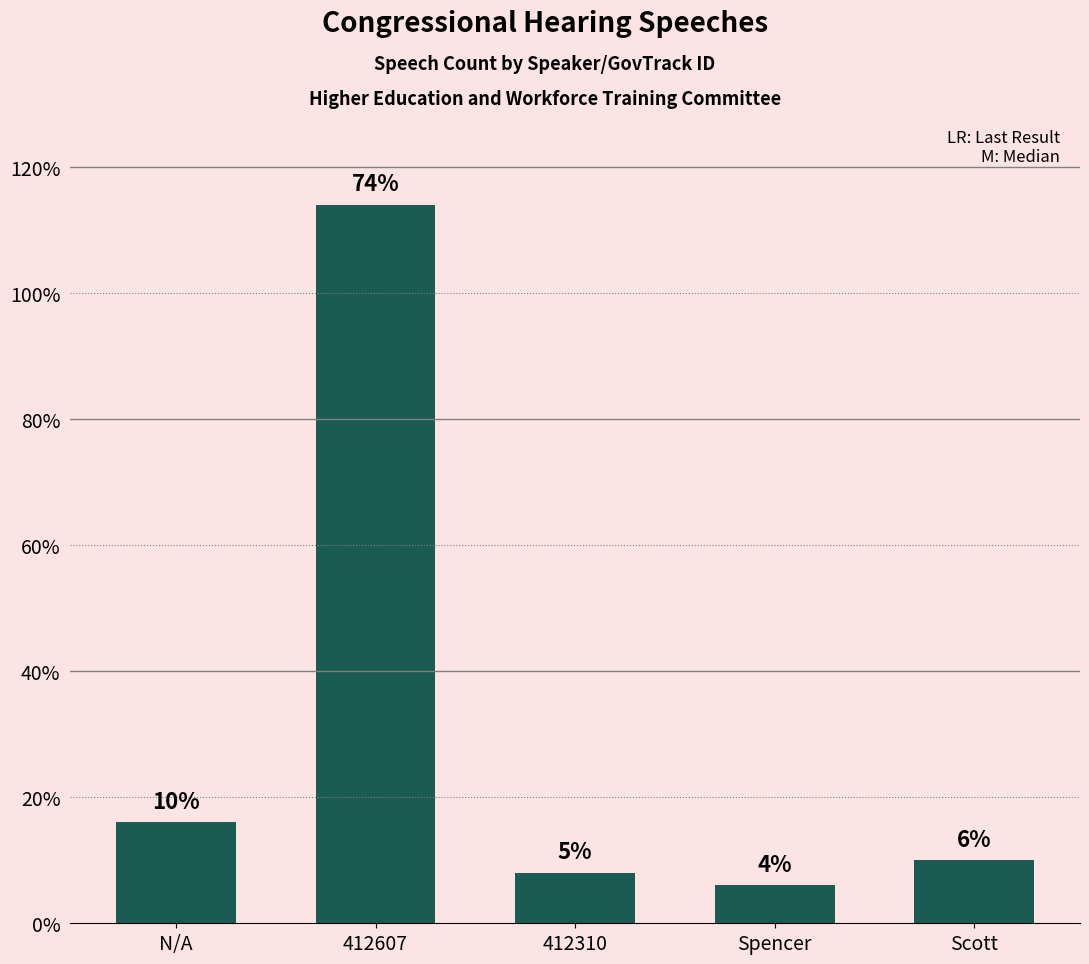

What is the difference between the maximum and second lowest values?

106